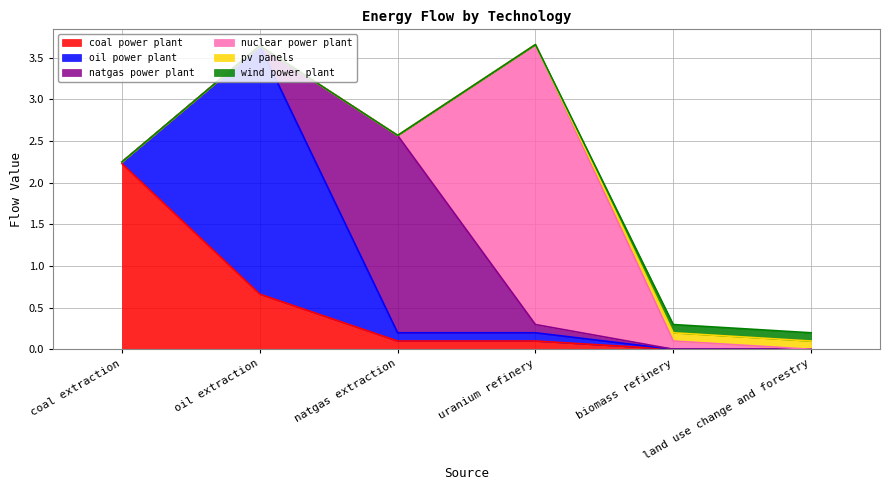

What is the greatest value displayed?

3.4